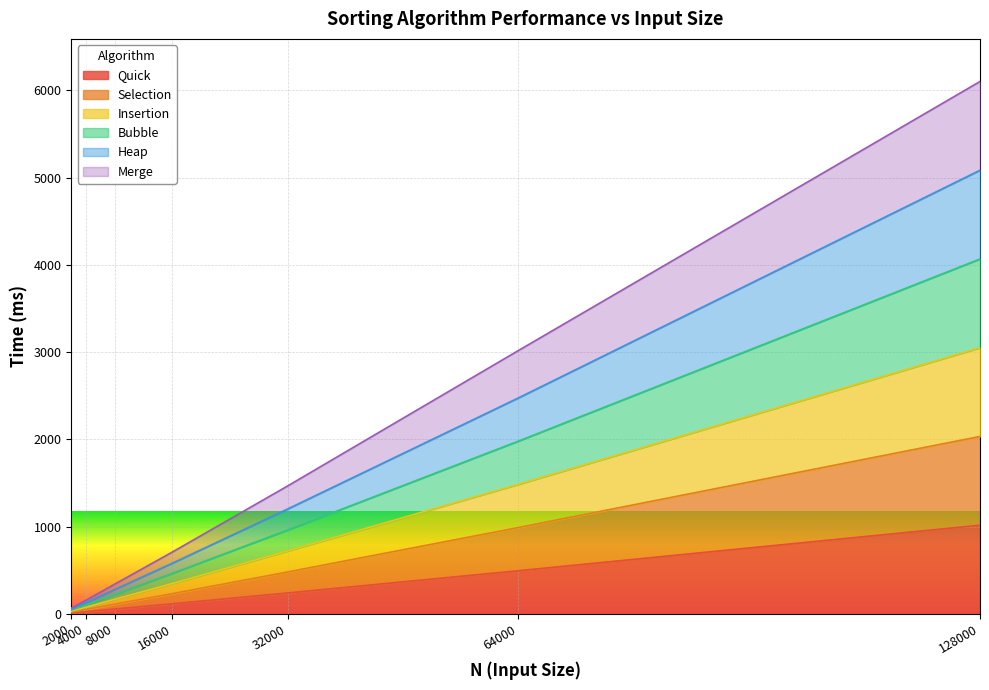

True or false: Quick and Merge cross at least once.

False